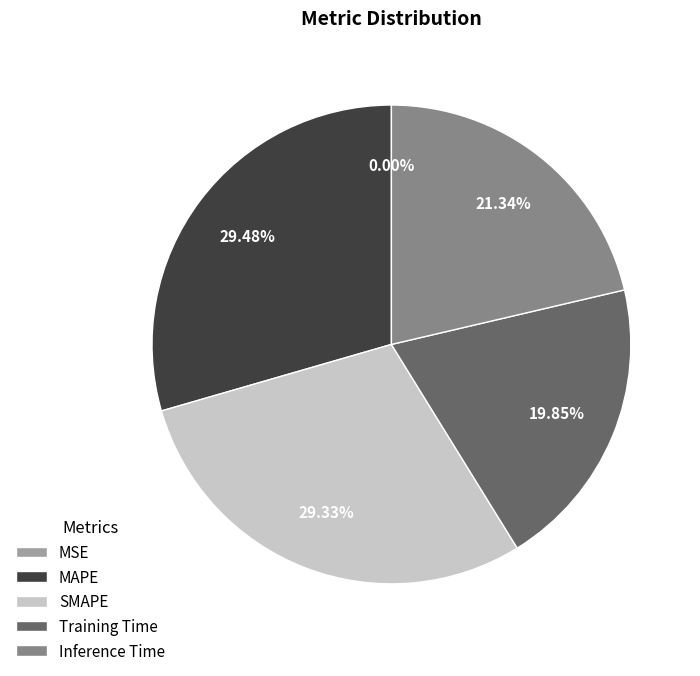

Approximately how many times larger is the value at MAPE compared to SMAPE?

1.0